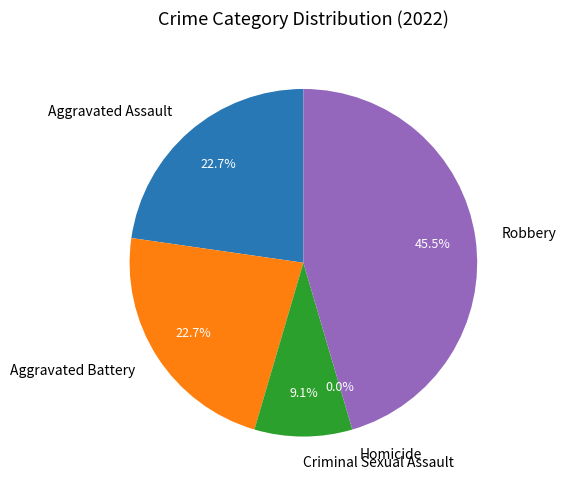

Which slice is the largest?

Robbery